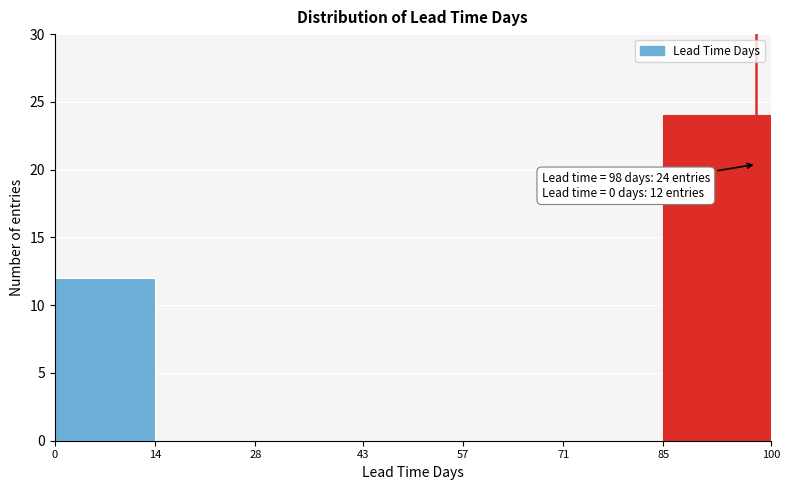

Which range on the x-axis has the tallest bar?

85 to 100